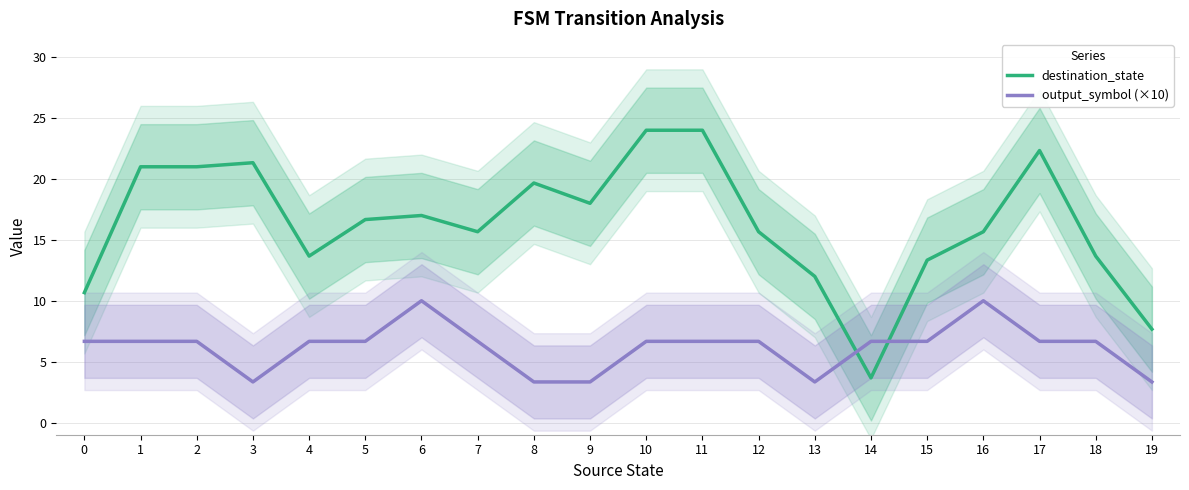

List the series in order of their overall mean, highest first.

destination_state, output_symbol (×10)